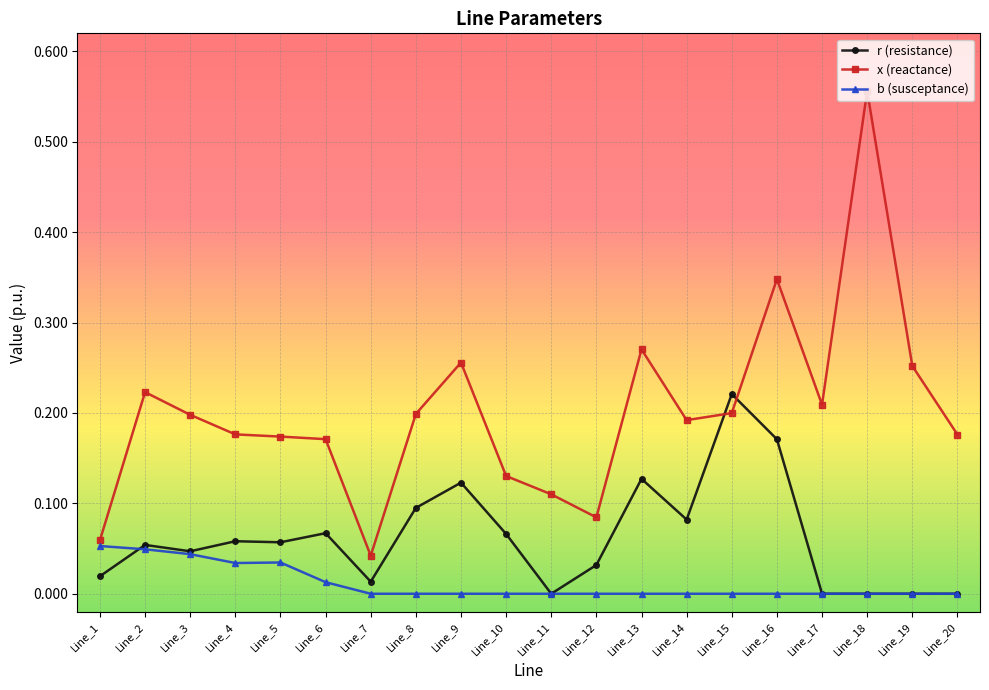

The r (resistance) series shows 0.0 at Line_17. True or false?

True